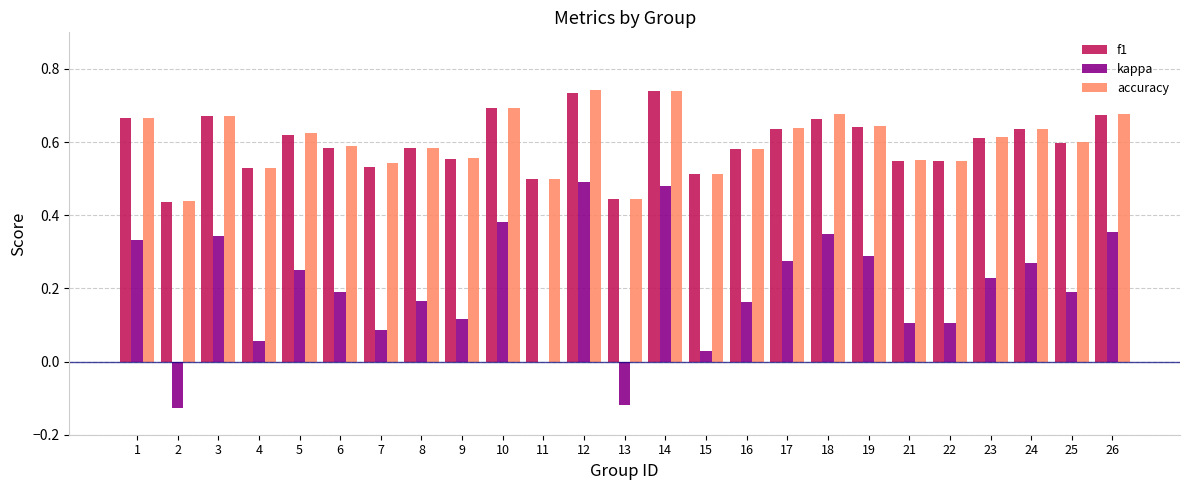

What is the sum of the accuracy values at 26 and 8?

1.3